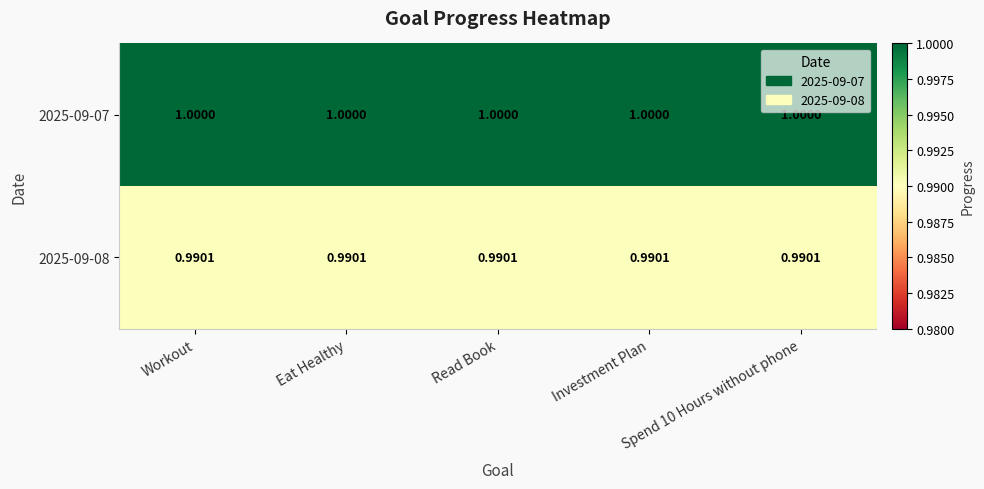

What is the total value across all series at Eat Healthy?

2.0